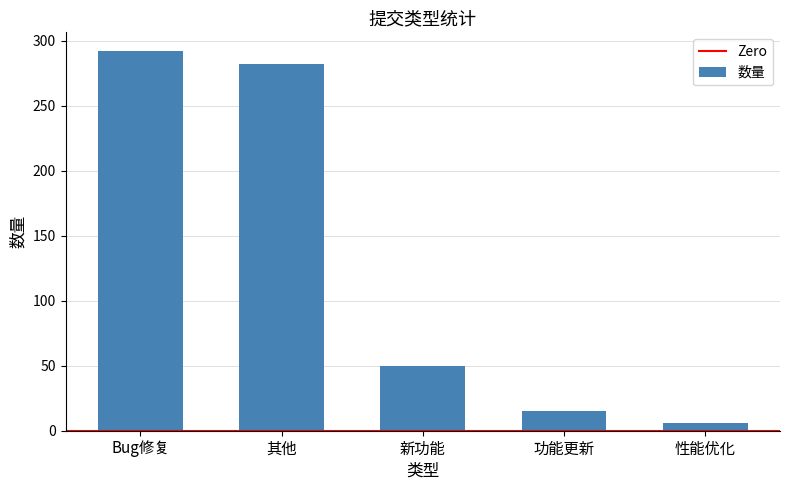

What is the sum of all values?

645